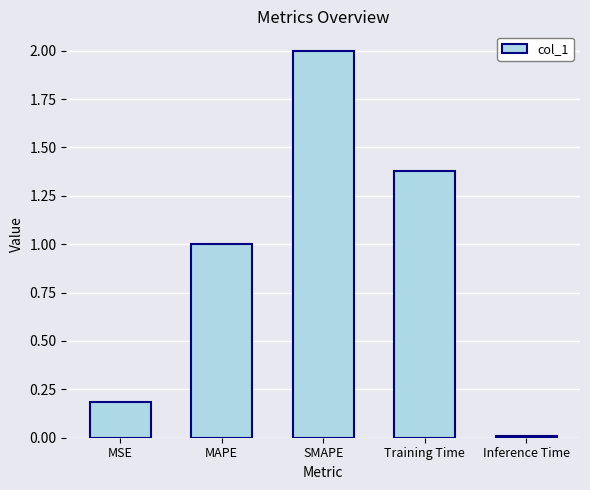

What position from the right is MSE?

5